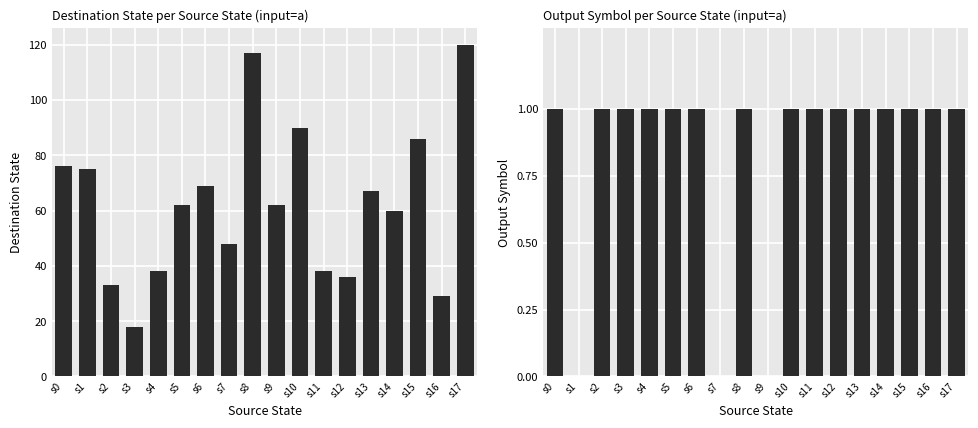

Which has a higher value, s4 or s1?

s1